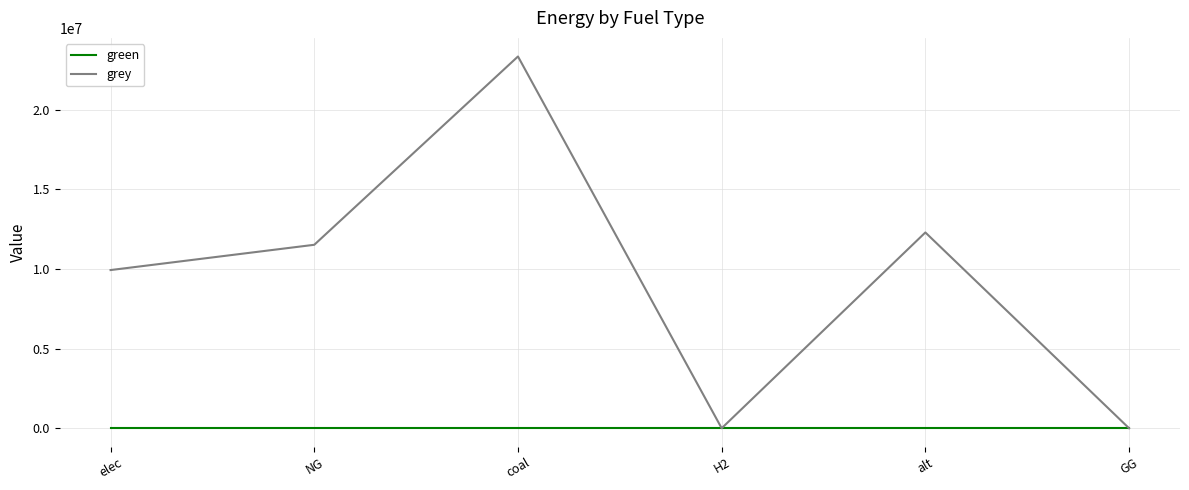

Reading right to left, transcribe all the data shown in this chart.

green: GG=0.0	alt=0.0	H2=0.0	coal=0.0	NG=0.0	elec=0.0
grey: GG=0.0	alt=12288253.3	H2=0.0	coal=23333392.0	NG=11514734.4	elec=9928235.0